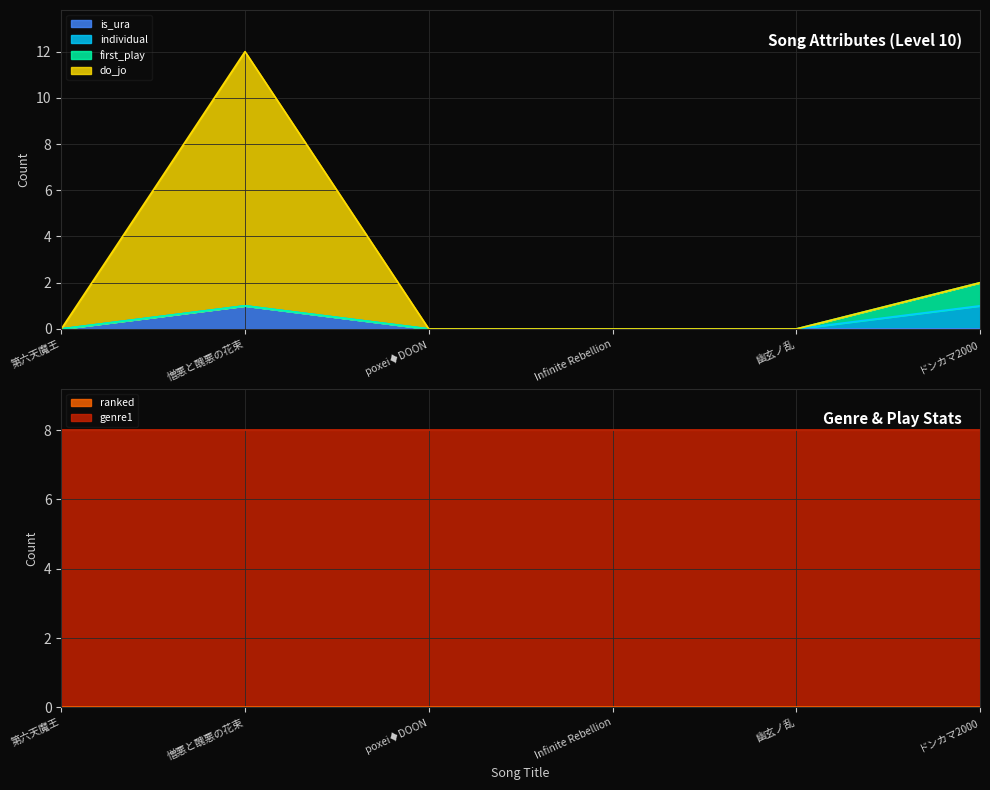

Rank the categories by individual value from highest to lowest.

ドンカマ2000, 第六天魔王, 憎悪と醜悪の花束, poxei♦DOON, Infinite Rebellion, 幽玄ノ乱